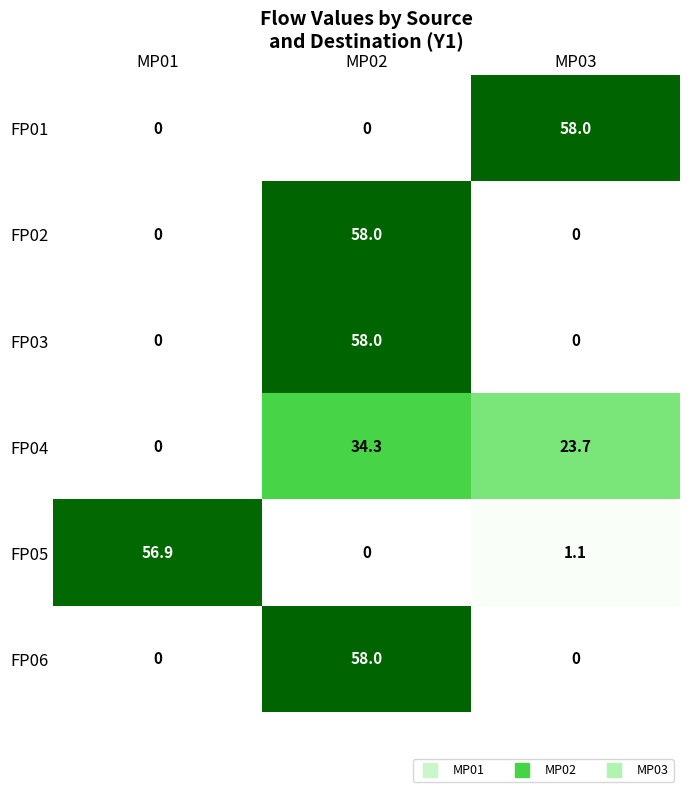

The FP01 series shows 78.6 at MP03. True or false?

False